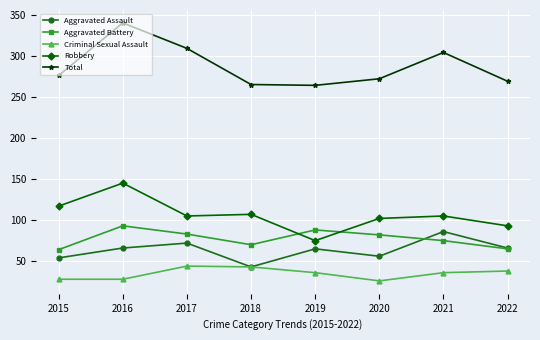

At 2019, list the series in order from largest to smallest.

Total, Aggravated Battery, Robbery, Aggravated Assault, Criminal Sexual Assault